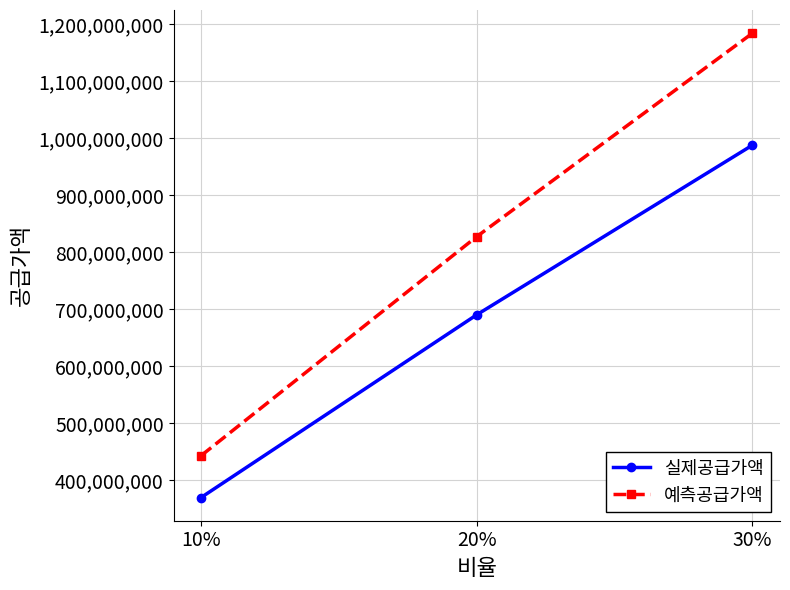

Between 20% and 30%, which series saw the biggest shift?

예측공급가액